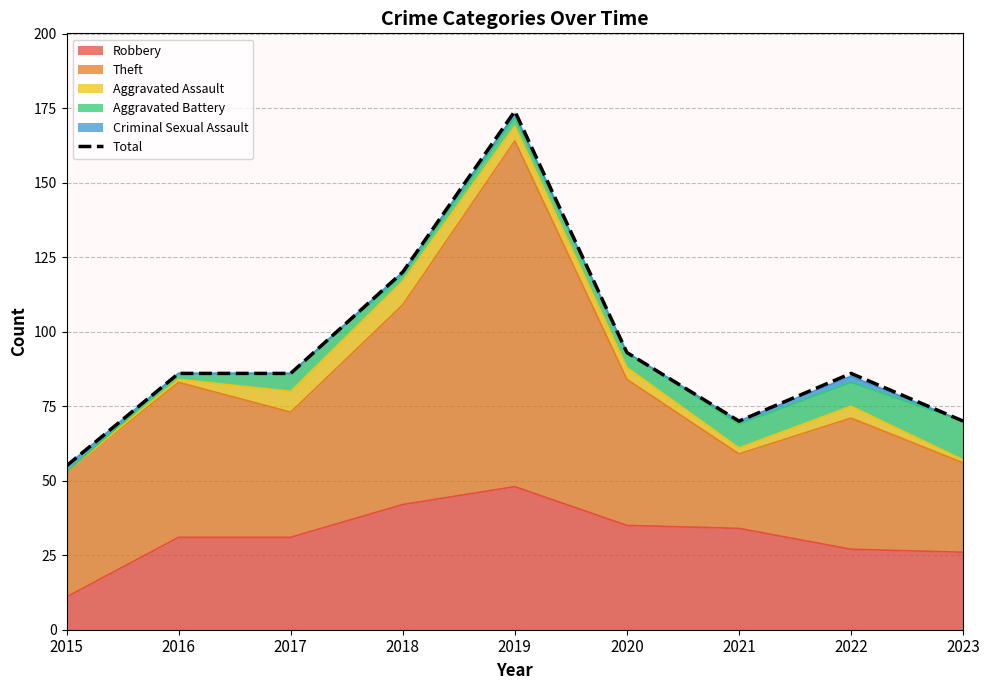

Reading left to right, what are all the values shown in this chart?

55	86	86	120	174	93	70	86	70